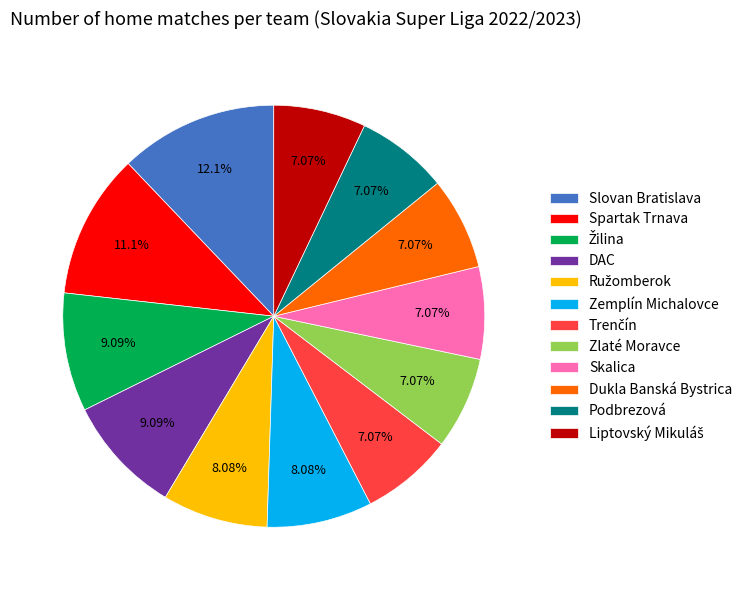

Approximately how many times larger is the value at Slovan Bratislava compared to Zemplín Michalovce?

1.5